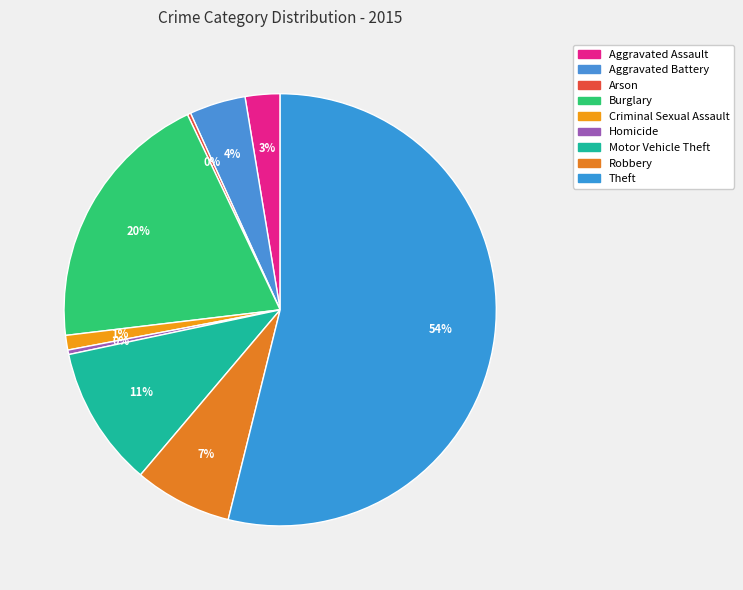

What is the change in value from Burglary to Theft?

+405